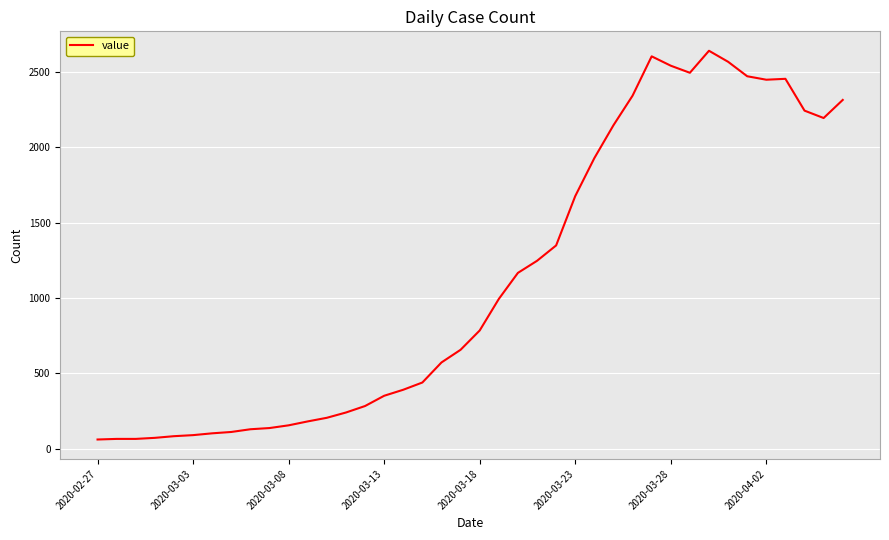

What is the minimum value shown in the chart?

61